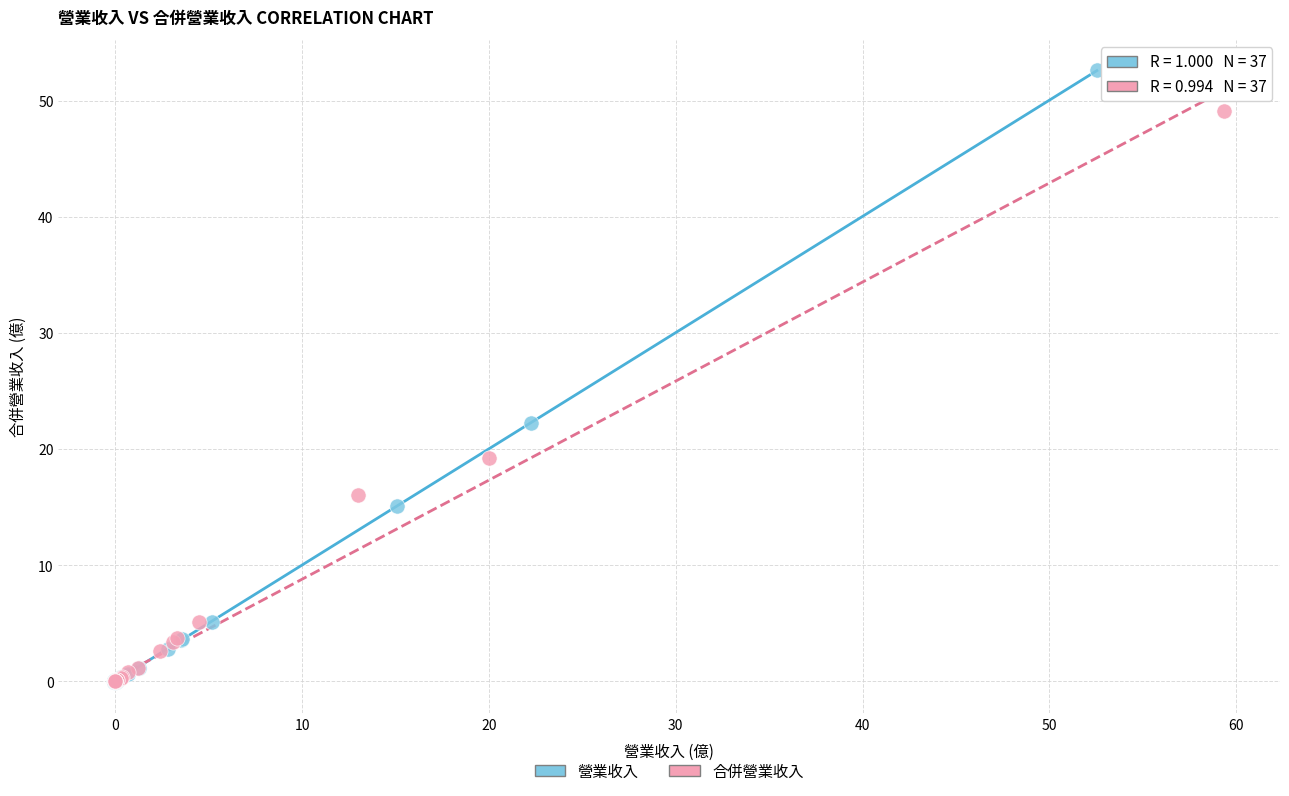

Which series reaches the maximum Y coordinate?

營業收入